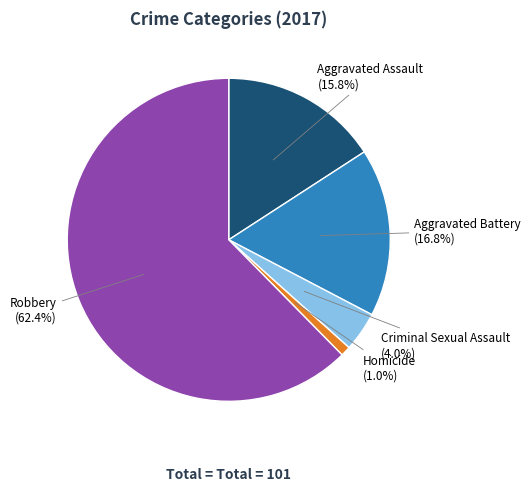

What percentage is NOT represented by Robbery?

37.6%